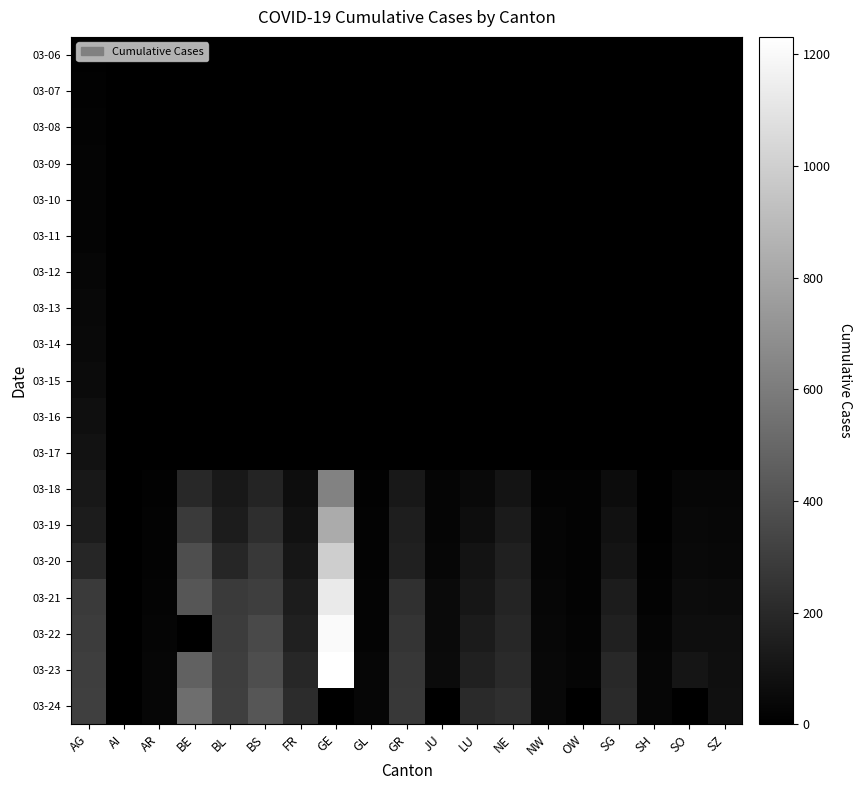

Which series changed the most between BS and SZ?

03-24